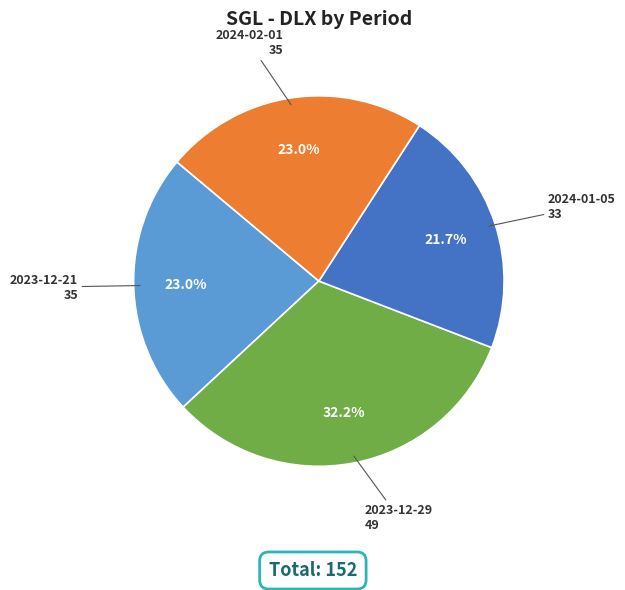

To the nearest percent, what percentage of the pie is 2024-02-01?

23%